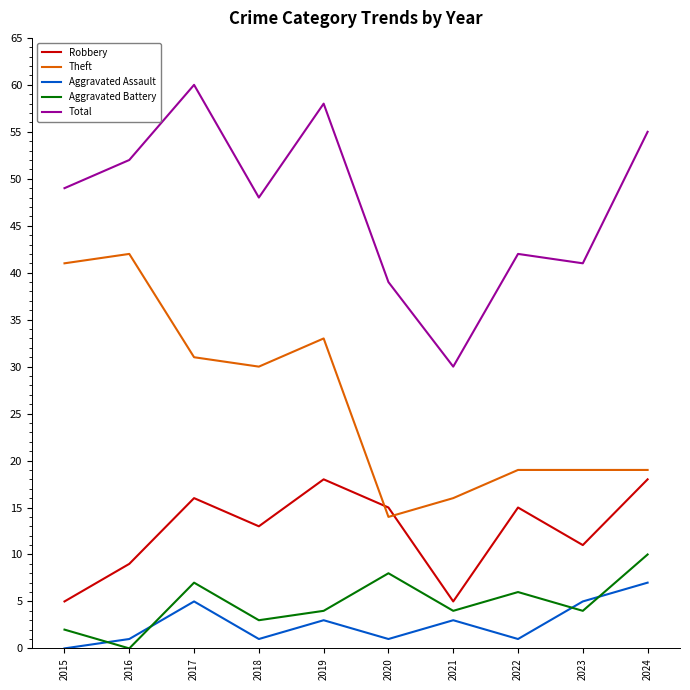

Rank the series by their maximum value, from highest to lowest.

Total, Theft, Robbery, Aggravated Battery, Aggravated Assault